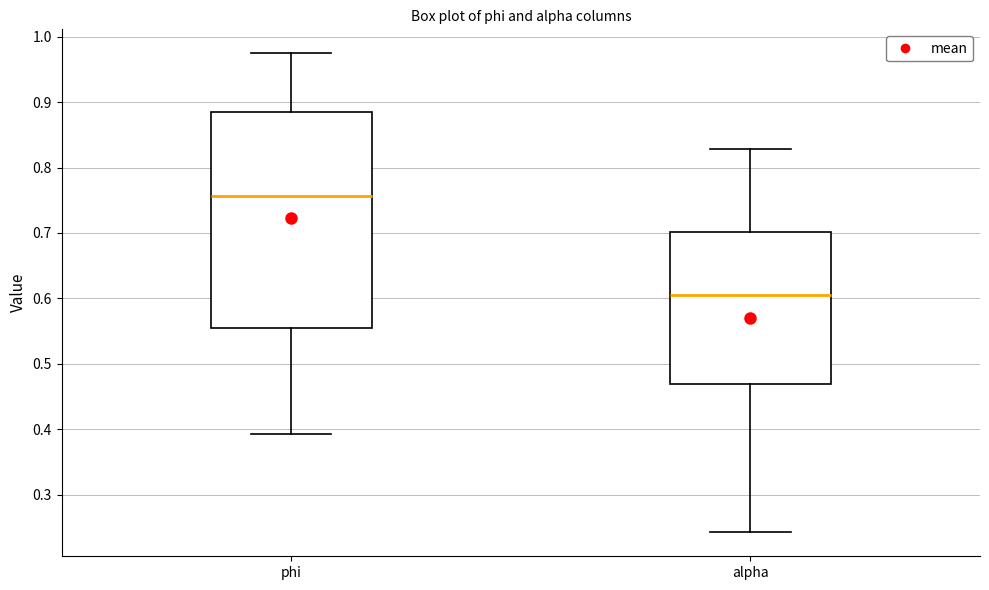

Where does the median line of the box for phi sit on the y-axis? The values are not printed on the chart, so give them approximately, as read against the axis.

0.76